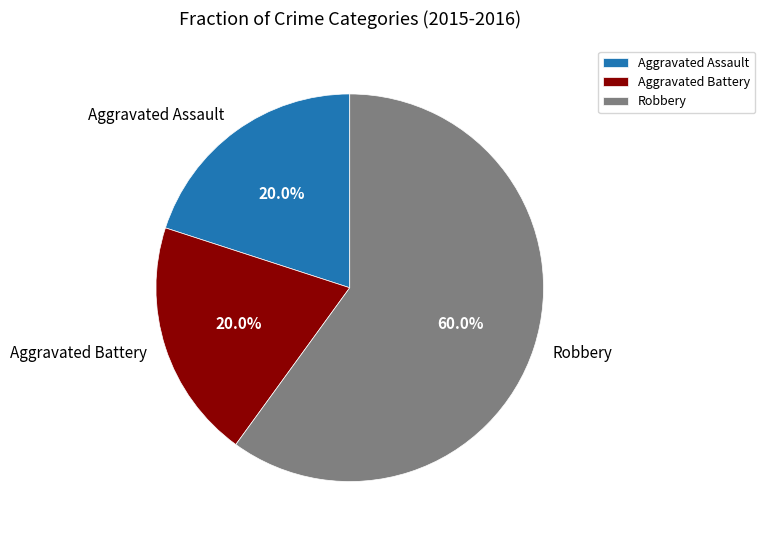

Count the number of slices in the pie.

3